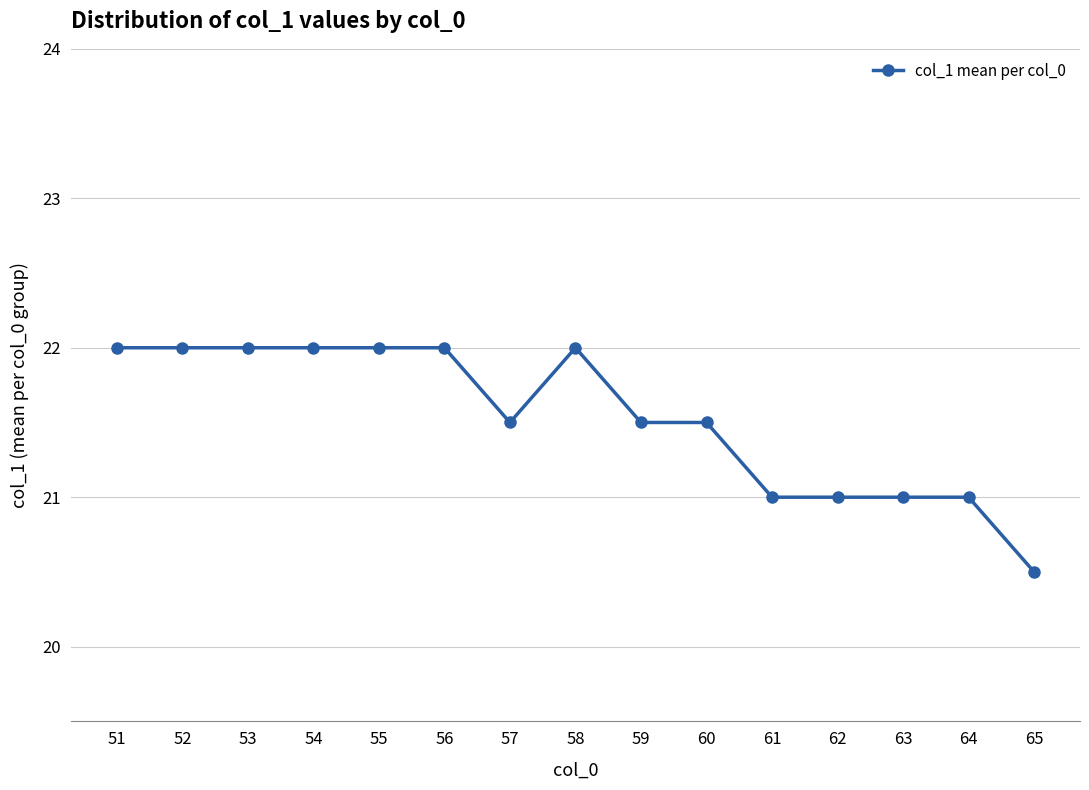

Which category has the lowest value across all series?

65